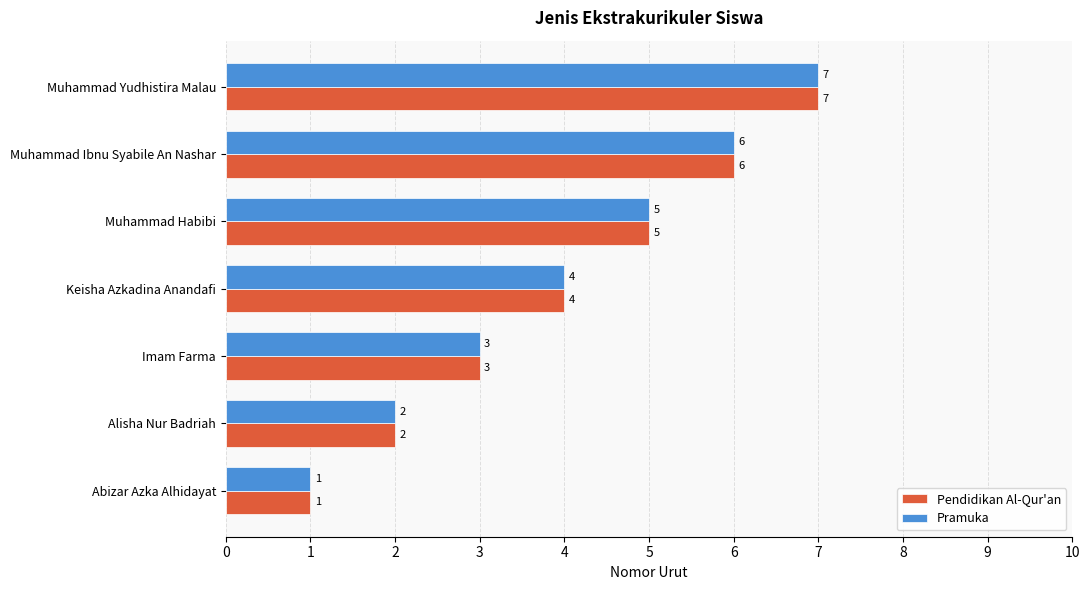

The value of Pendidikan Al-Qur'an at Abizar Azka Alhidayat is 1. True or false?

True